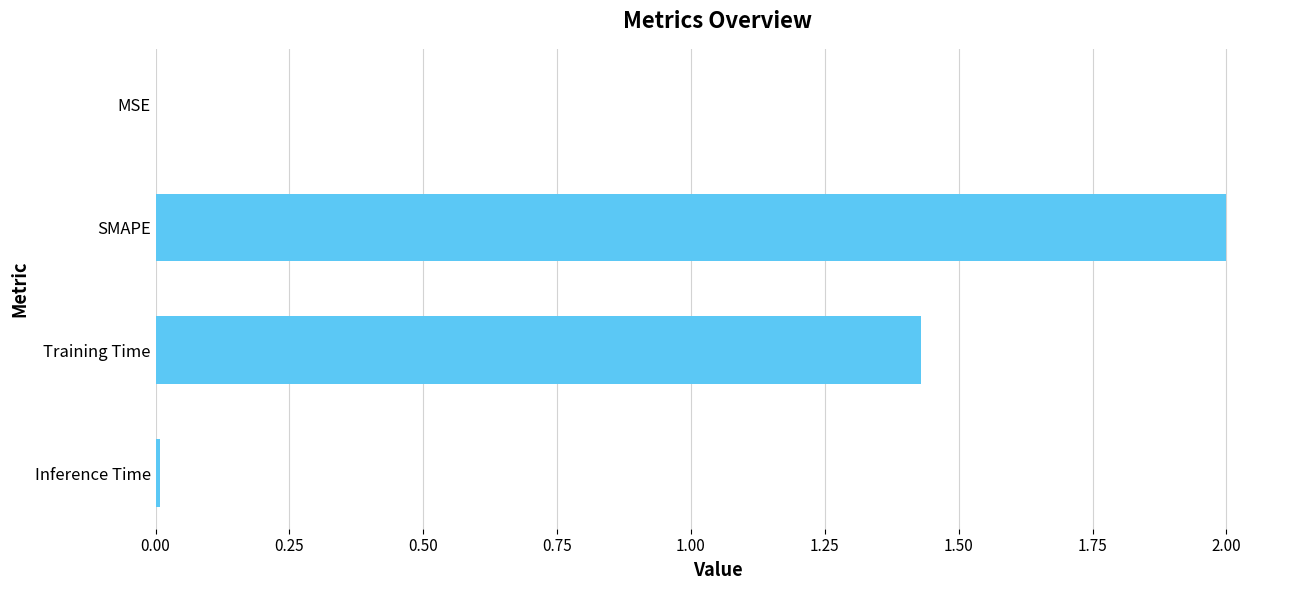

What is the average value?

0.9